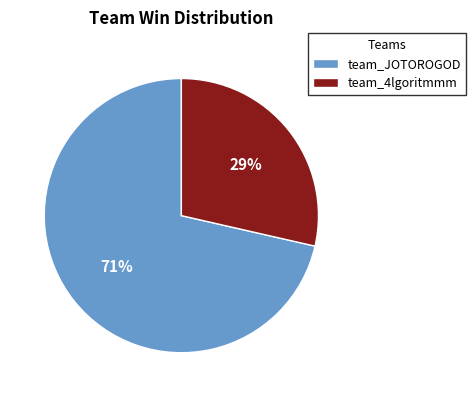

True or false: team_JOTOROGOD accounts for 81% of the total.

False